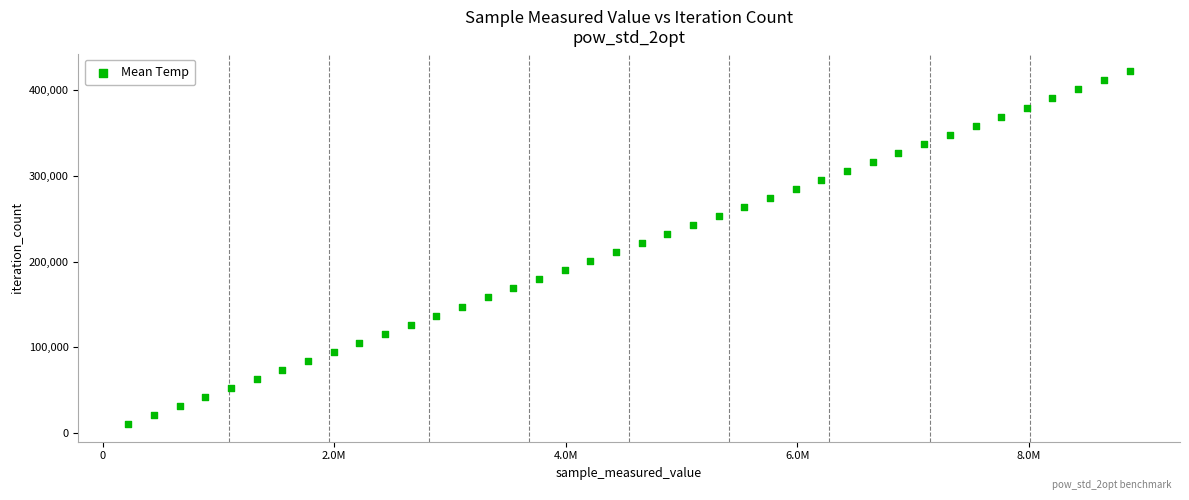

What is the range of Y values (max minus min)?

411684